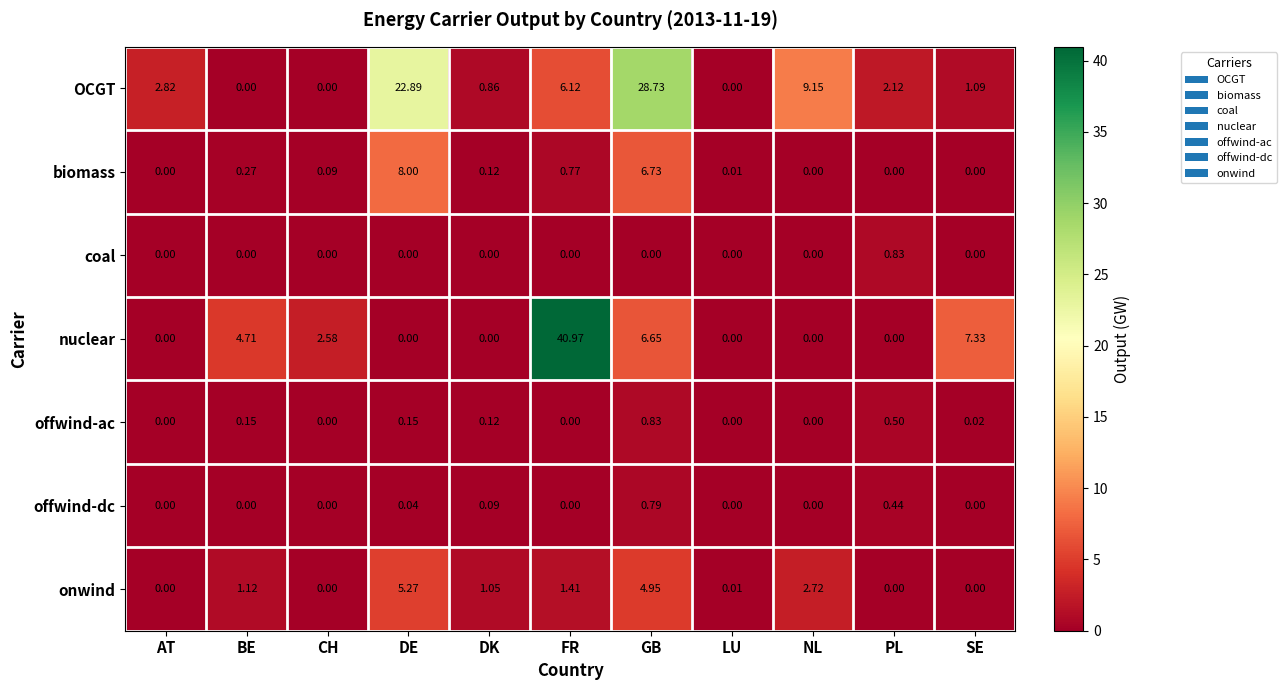

At how many categories does at least one series exceed 0?

11